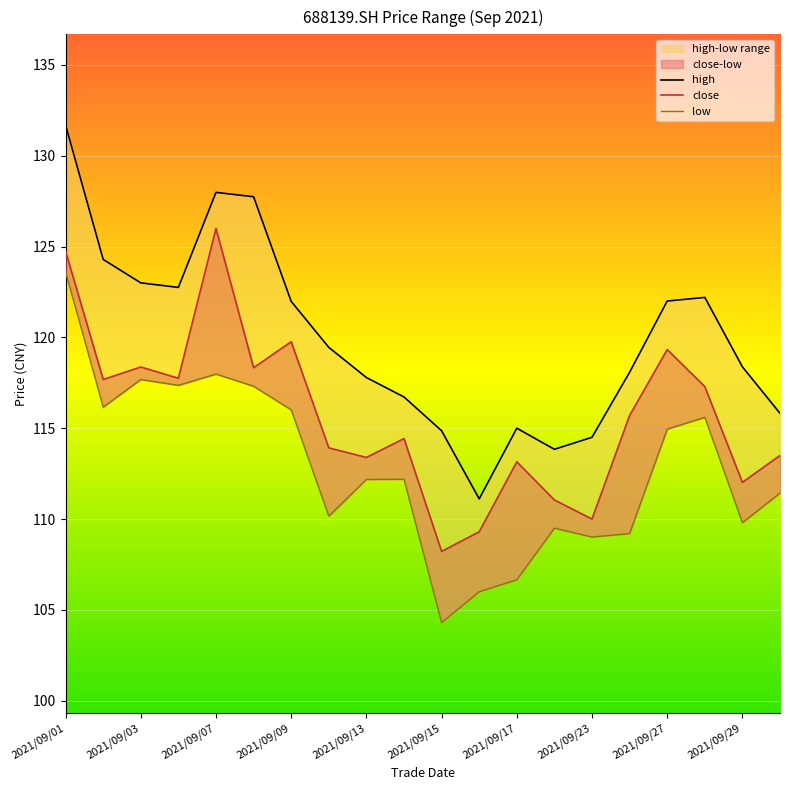

Rank the series at 2021/09/10 from highest to lowest value.

high, close, low